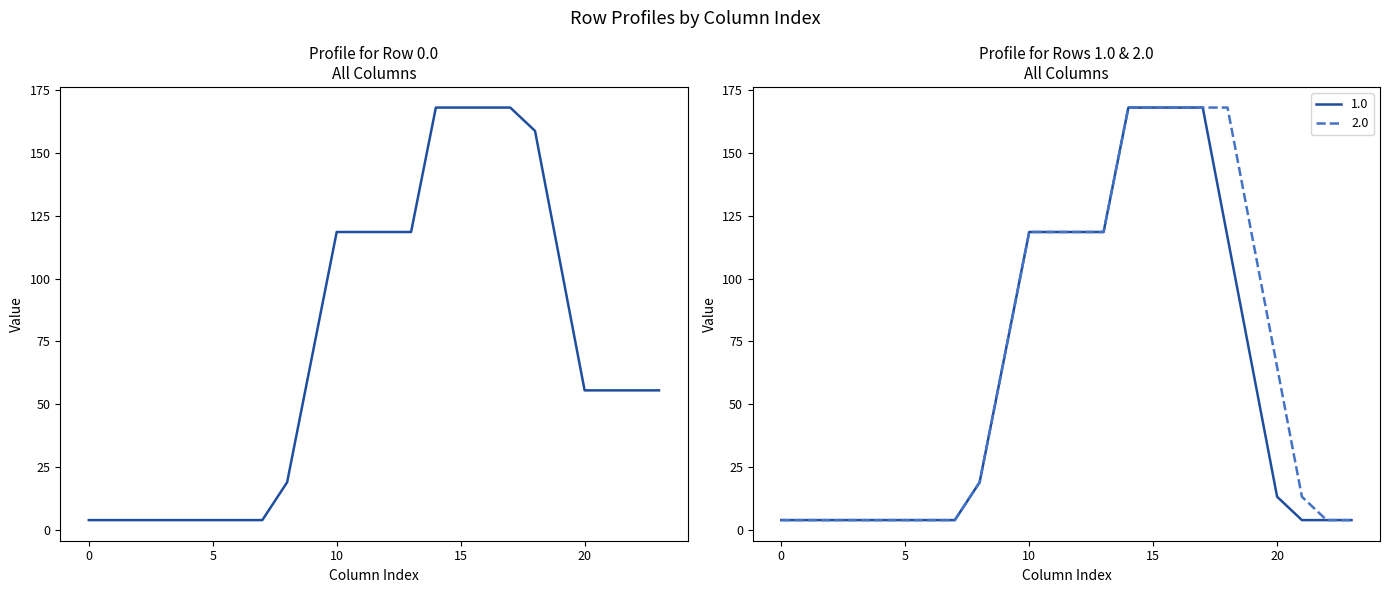

The 1.0 series shows 162.3 at 12. True or false?

False